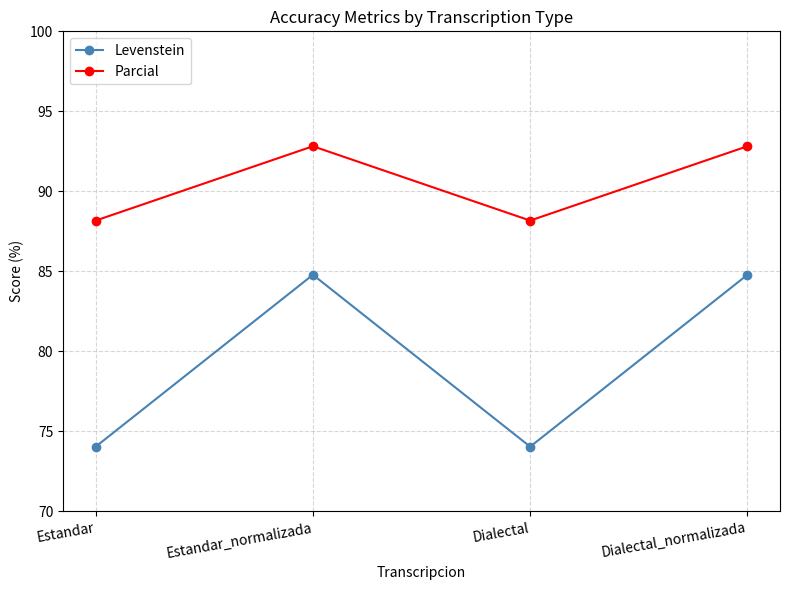

What is the maximum value shown in the chart?

92.8